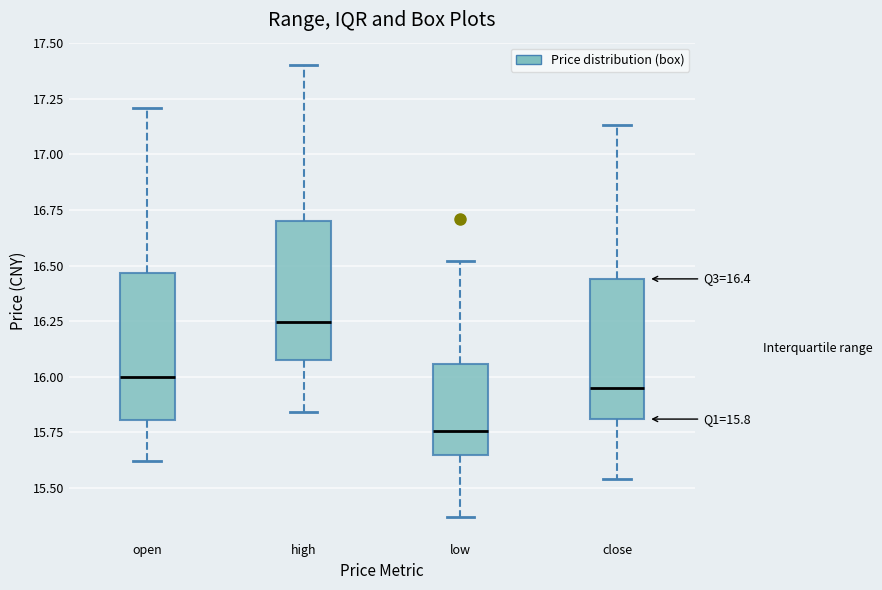

Which box's median line is the highest?

high